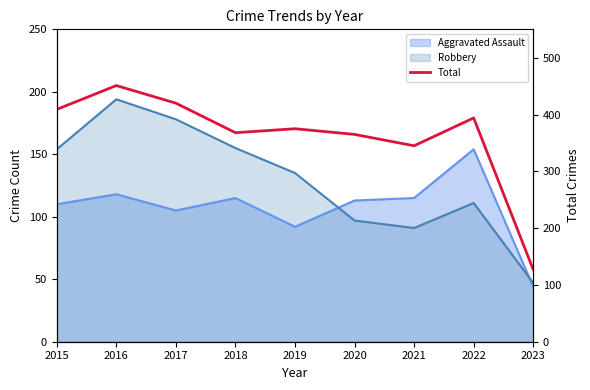

Where is the first local maximum?

2016